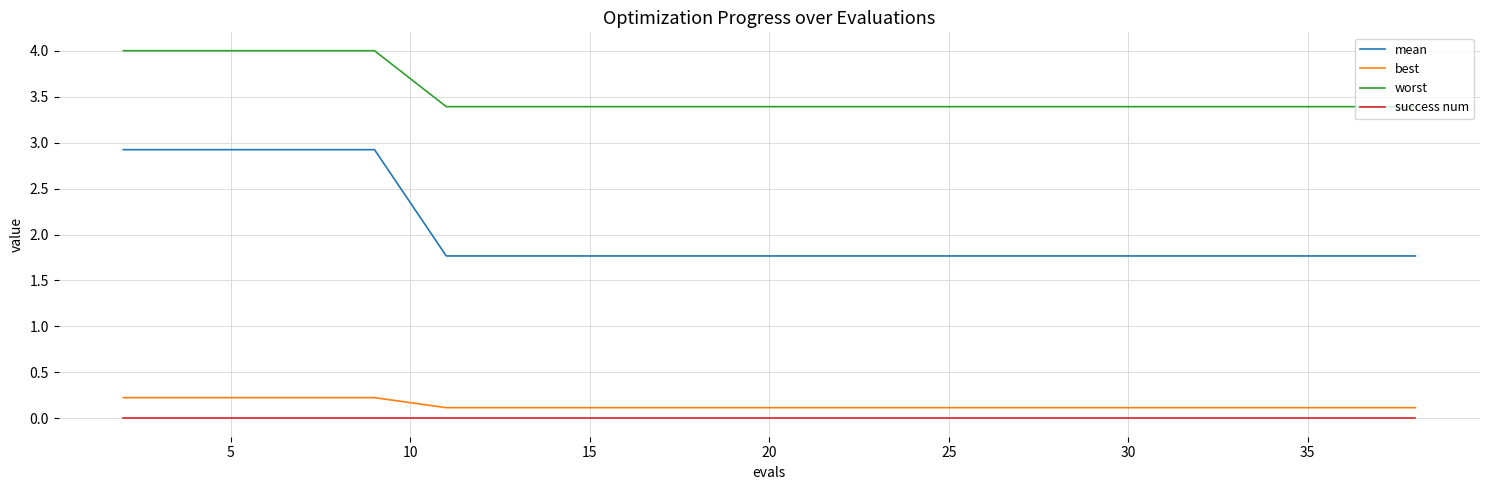

What is the highest value of the mean series?

2.9